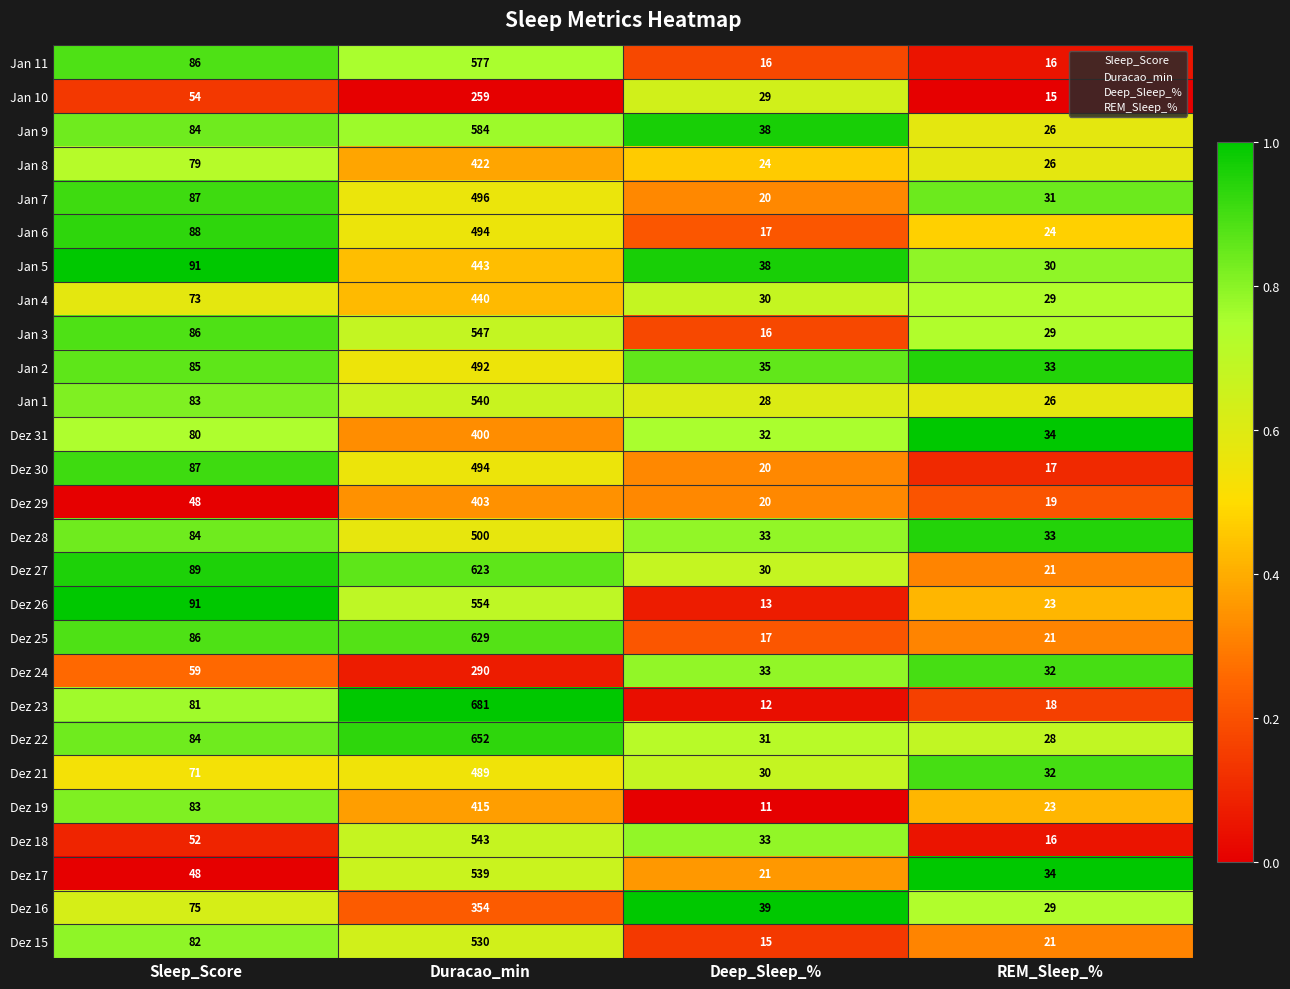

Is it true that Dez 15 equals 21 at REM_Sleep_%?

True